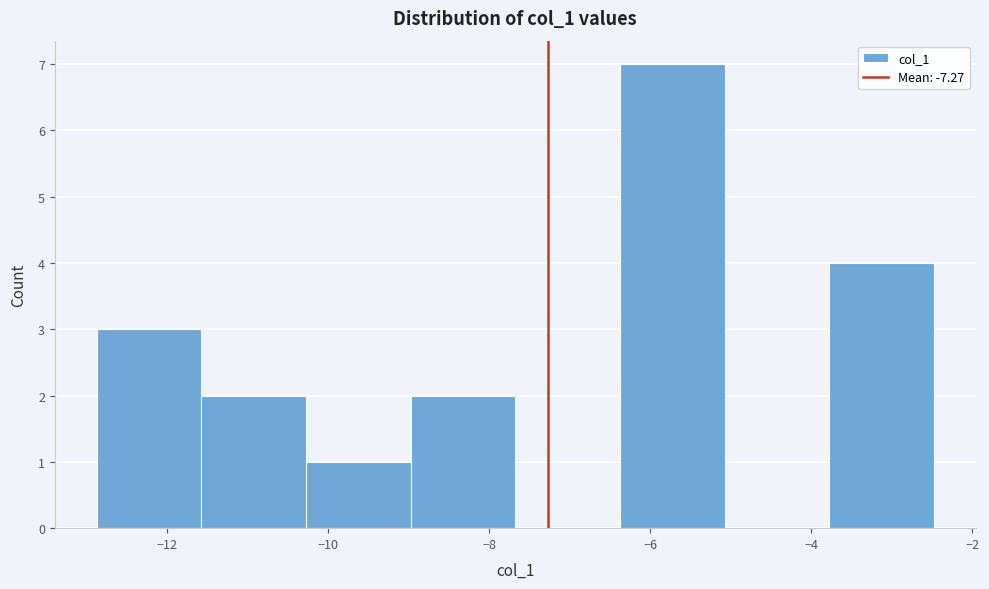

How tall is the bar that spans -3.8 to -2.4 on the x-axis? Neither the bar edges nor the heights are printed on the chart, so give them approximately, as read against the axes.

4